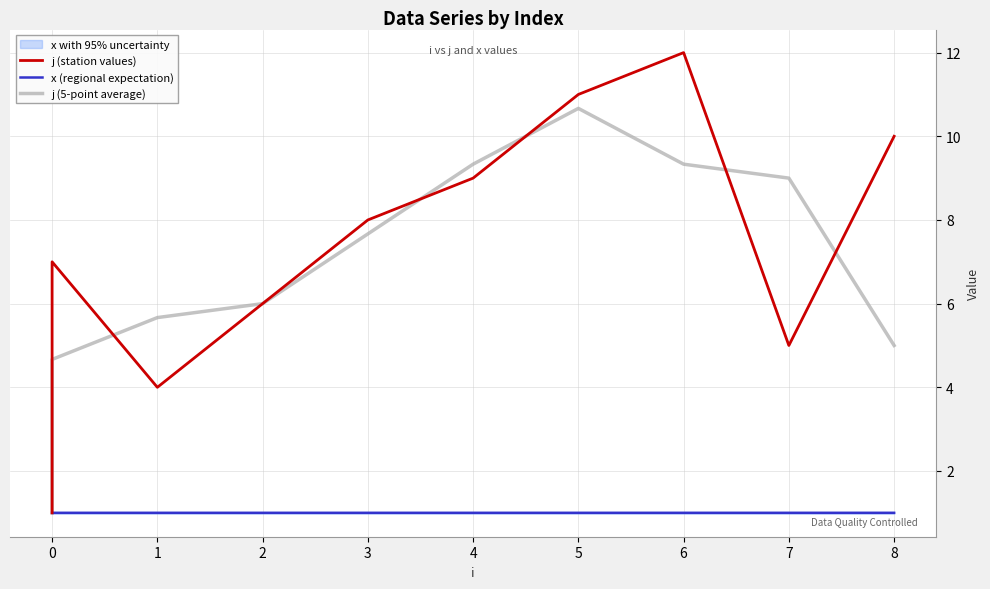

Is the value of j (5-point average) at 3 greater than the value of j (station values) at 3?

No